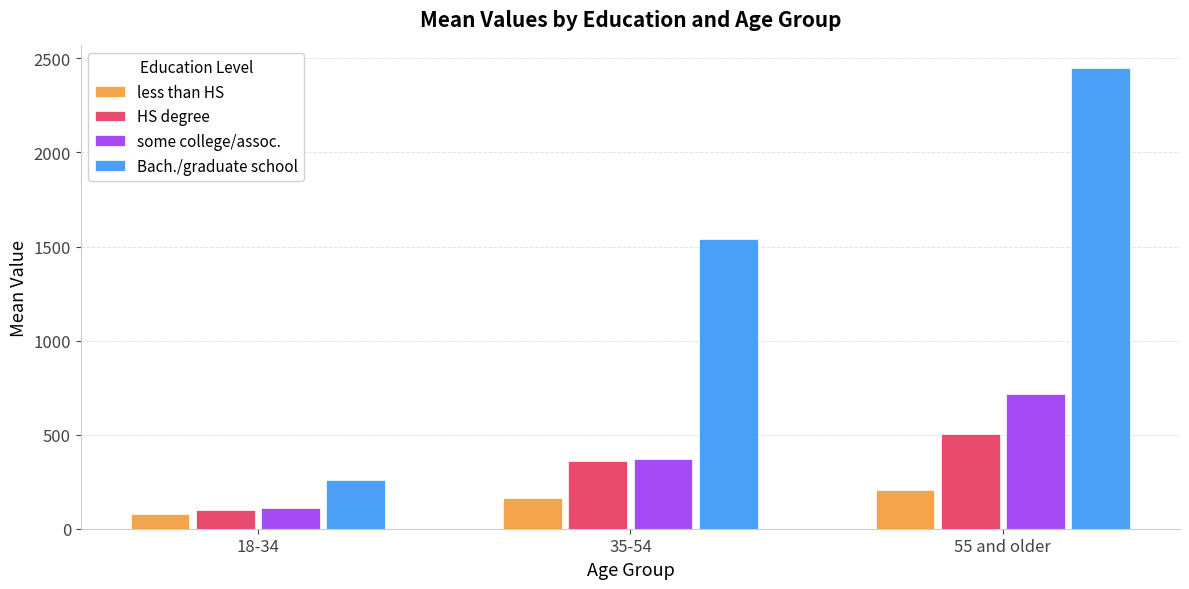

Reading right to left, what are all the values shown in this chart?

less than HS: 55 and older=207.5	35-54=163.1	18-34=77.8
HS degree: 55 and older=501.9	35-54=357.8	18-34=101.9
some college/assoc.: 55 and older=715.7	35-54=369.6	18-34=107.6
Bach./graduate school: 55 and older=2446.5	35-54=1537.6	18-34=258.3